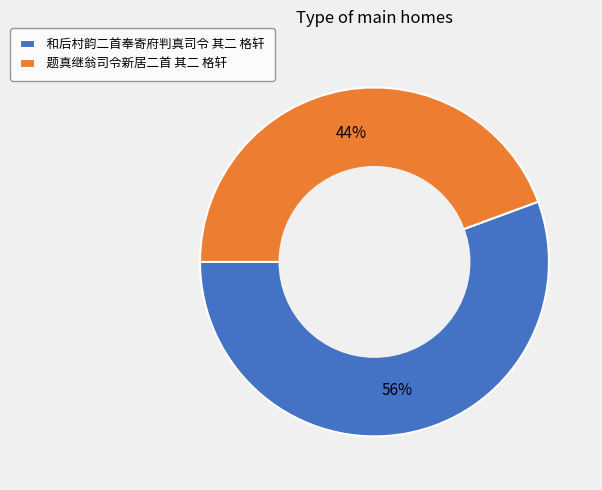

To the nearest percent, what portion does 和后村韵二首奉寄府判真司令 其二 格轩 represent?

56%